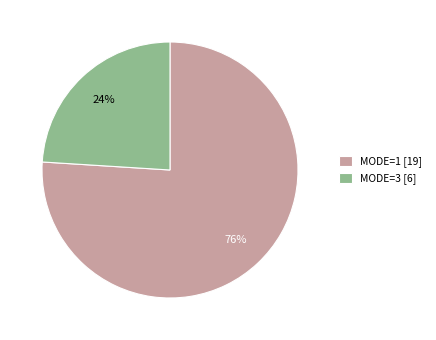

Is it true that MODE=1 [19] is 87% of the pie?

False